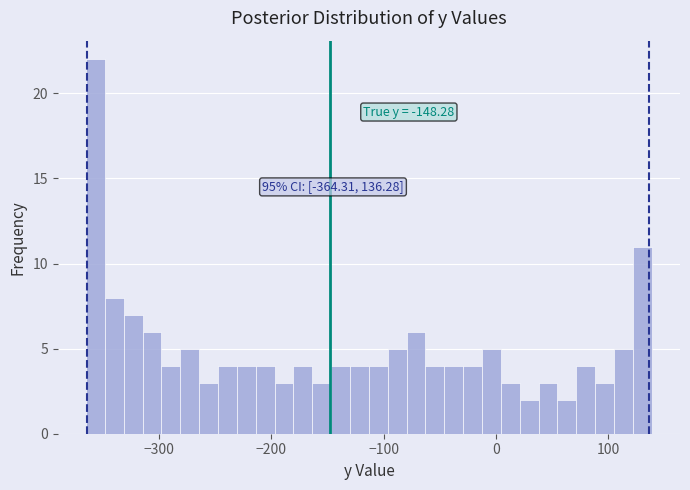

Read against the x-axis, roughly where is the centre of the tallest bar?

-360